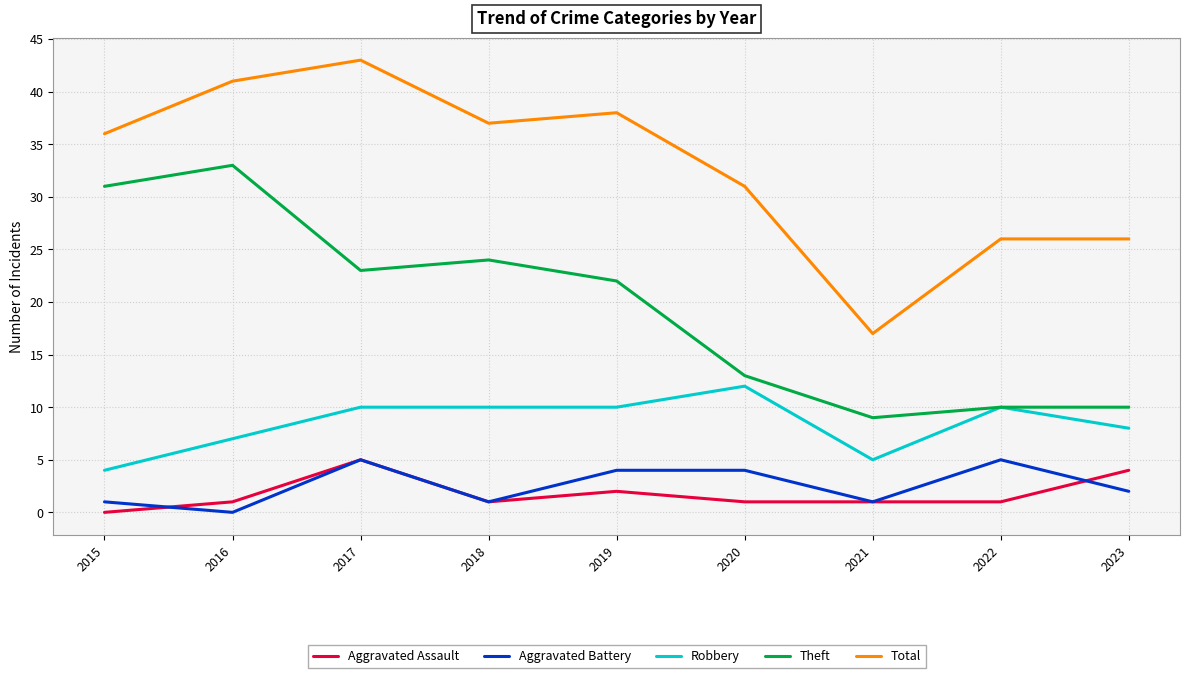

True or false: Total and Aggravated Assault intersect in this chart.

False